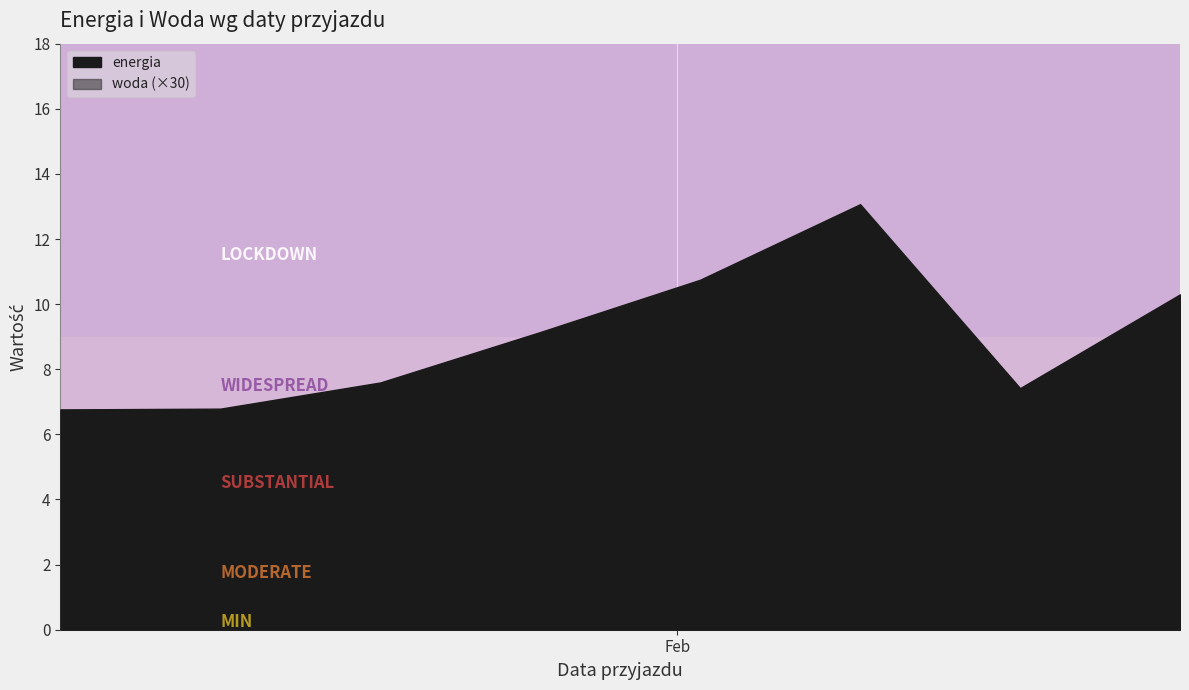

List the series in order of their overall mean, lowest first.

woda, energia